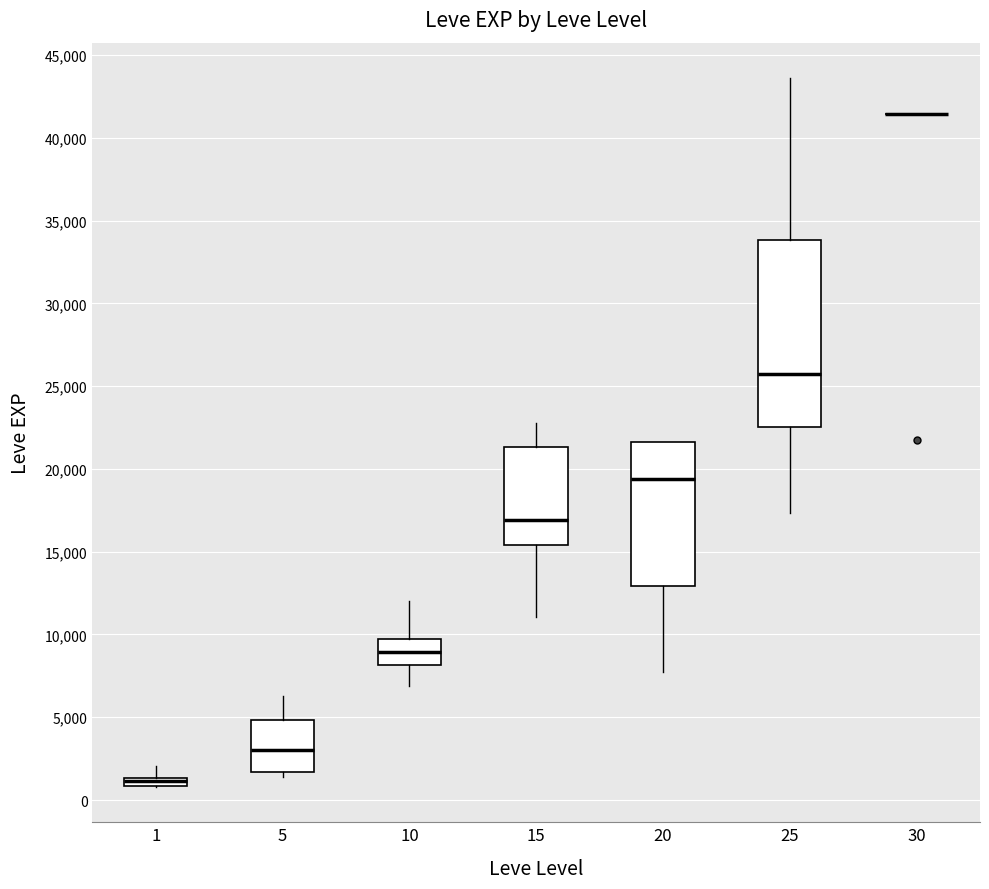

Which box is the tallest, from its lower edge to its upper edge?

25